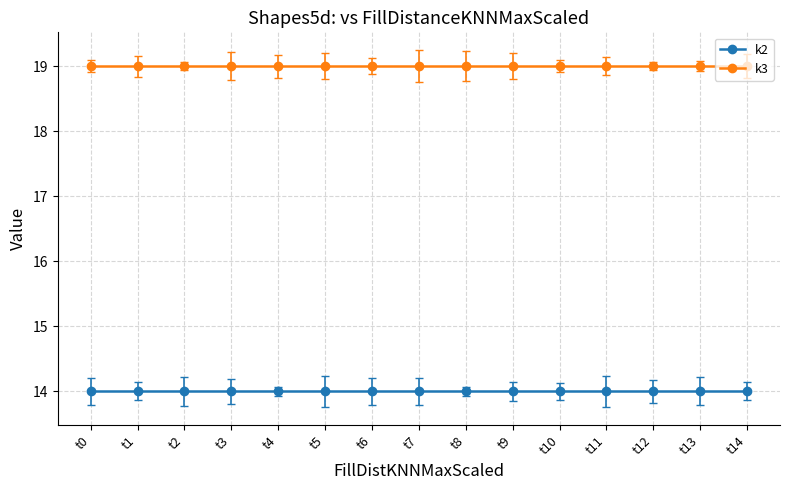

What is the greatest value displayed?

19